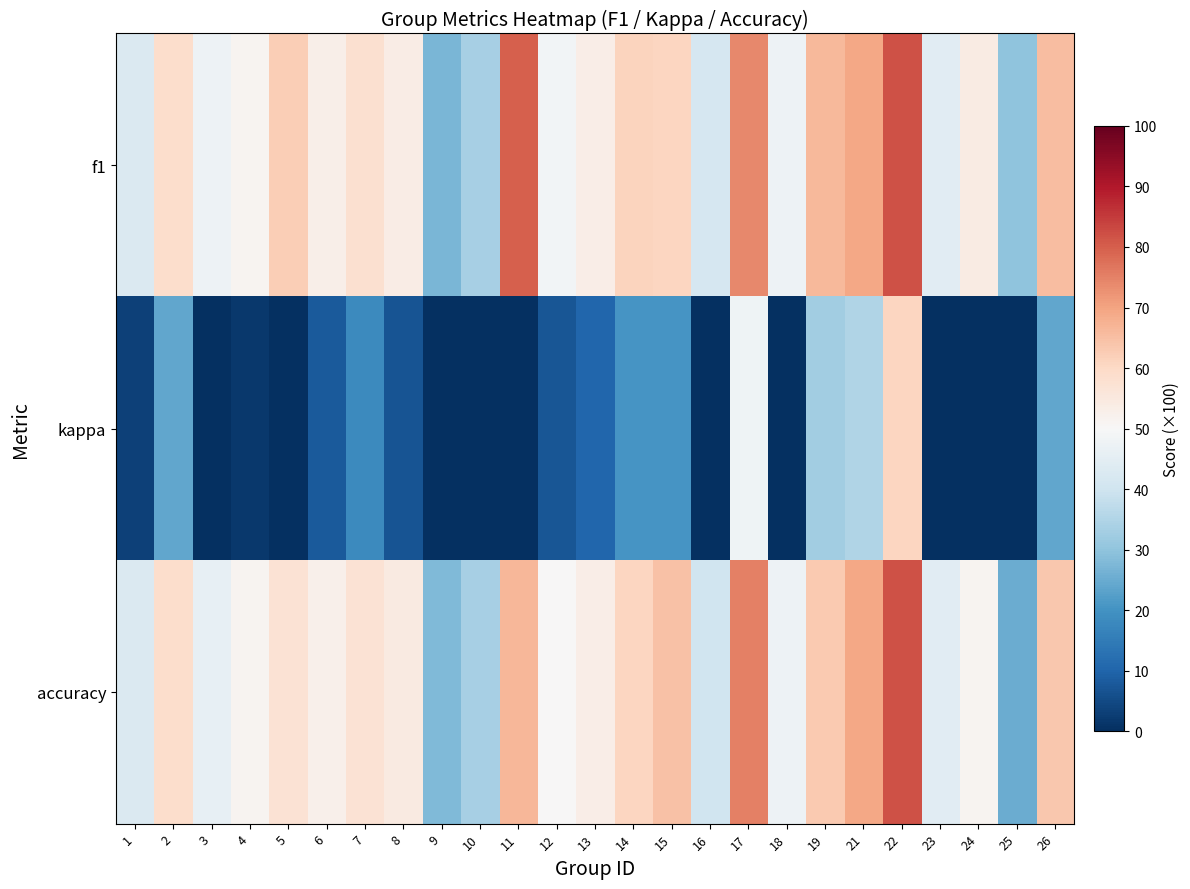

Reading left to right, what are all the values shown in this chart?

f1: 1=42.9	2=58.8	3=47.3	4=51.3	5=62.3	6=52.8	7=58.1	8=53.8	9=27.1	10=33.3	11=80.0	12=48.5	13=53.3	14=61.0	15=60.6	16=41.6	17=74.0	18=47.4	19=66.1	21=69.2	22=81.8	23=44.4	24=54.3	25=30.0	26=65.6
kappa: 1=3.4	2=24.2	3=-5.4	4=1.7	5=-23.5	6=7.9	7=18.2	8=6.8	9=-41.0	10=-33.3	11=0.0	12=7.4	13=10.3	14=20.7	15=20.3	16=-17.4	17=47.9	18=-5.5	19=32.5	21=35.0	22=60.7	23=-7.4	24=-3.9	25=-50.0	26=24.1
accuracy: 1=42.9	2=58.8	3=45.8	4=51.4	5=57.1	6=52.4	7=57.1	8=54.5	9=27.8	10=33.3	11=66.7	12=50.0	13=53.3	14=60.6	15=64.7	16=40.0	17=75.0	18=47.6	19=63.2	21=69.2	22=81.8	23=44.4	24=51.3	25=25.0	26=63.6